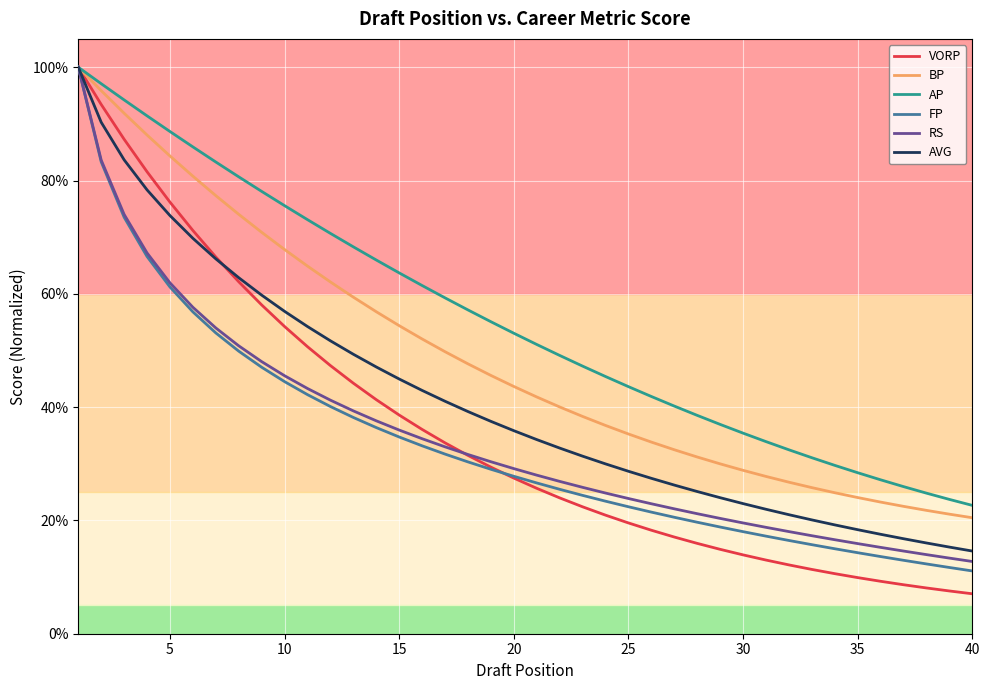

What are all the series names shown in the legend?

VORP, BP, AP, FP, RS, AVG